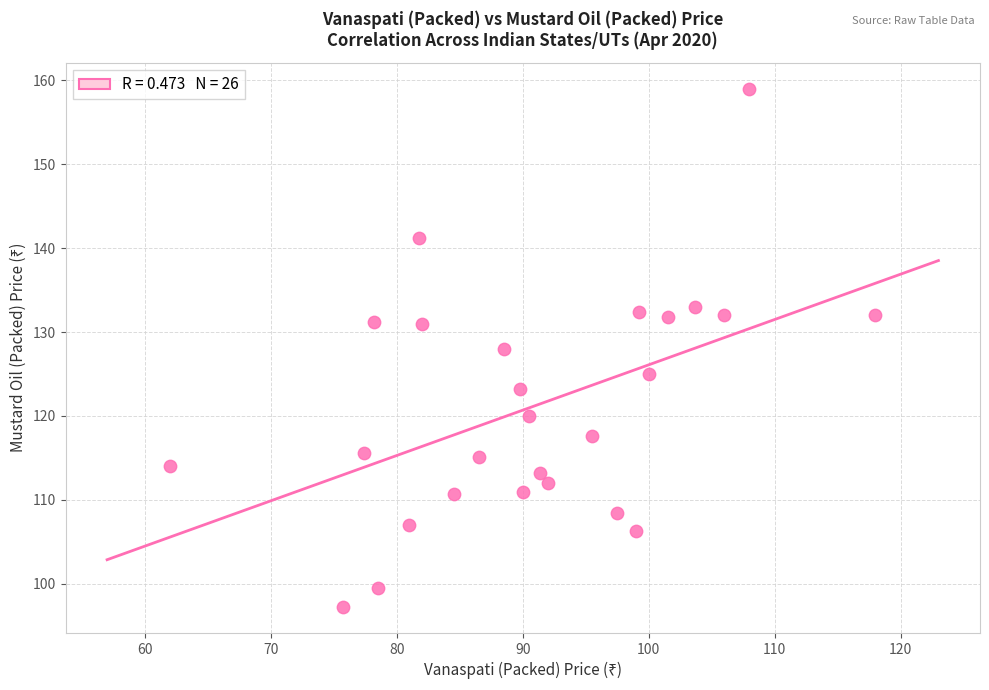

What is the range of X values (max minus min)?

56.0